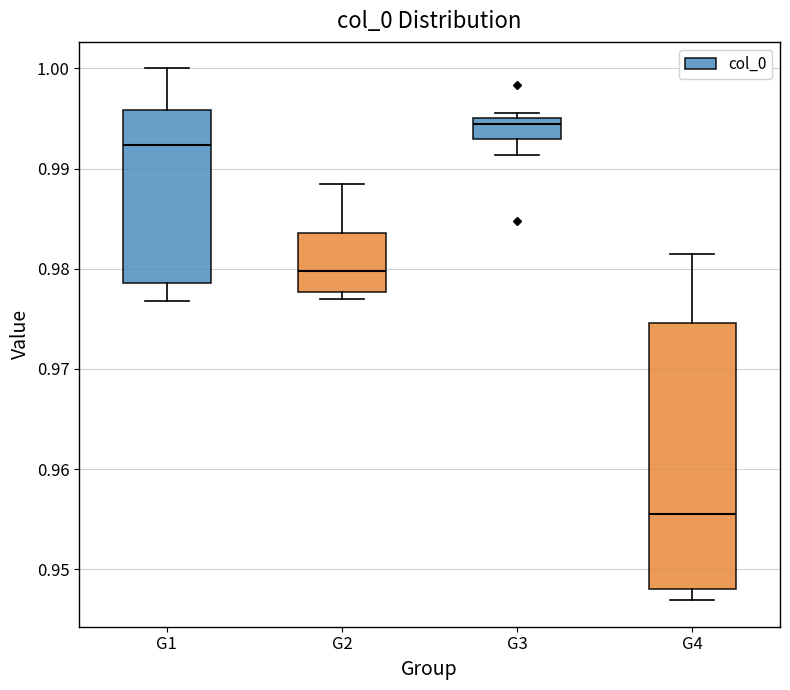

Reading left to right, transcribe this box plot: for each box, give where its median line is, the range the box spans, and where its two whiskers end, as read against the y-axis. The values are not printed on the chart, so give them approximately, as read against the axis.

G1: median 0.992, box 0.979 to 0.996, whiskers 0.977 to 1.000
G2: median 0.980, box 0.978 to 0.984, whiskers 0.977 to 0.988
G3: median 0.994, box 0.993 to 0.995, whiskers 0.991 to 0.996
G4: median 0.956, box 0.948 to 0.975, whiskers 0.947 to 0.981